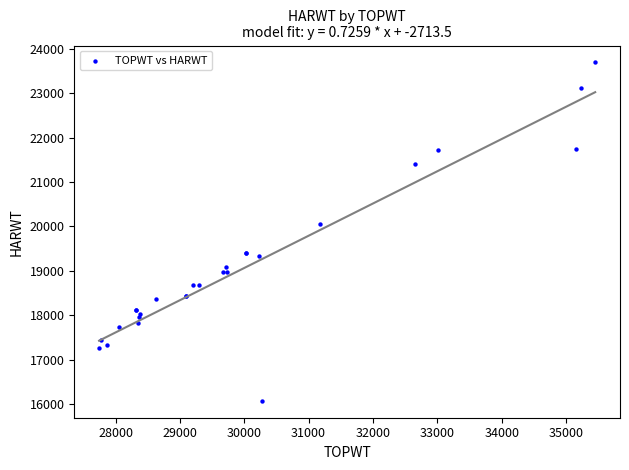

What Y value in the scatter plot is closest to 19882?

20056